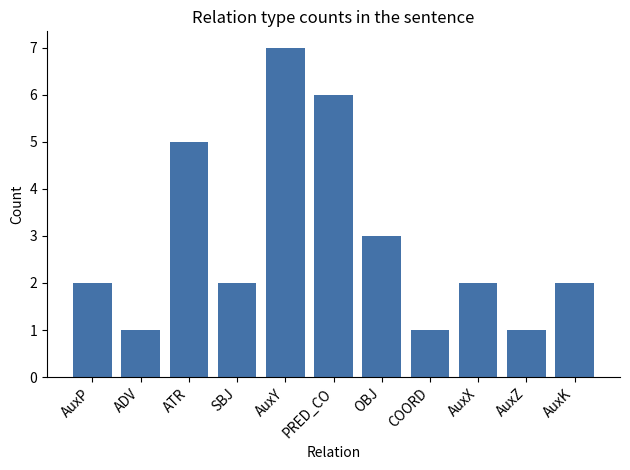

What is the difference between the values at AuxZ and AuxP?

1